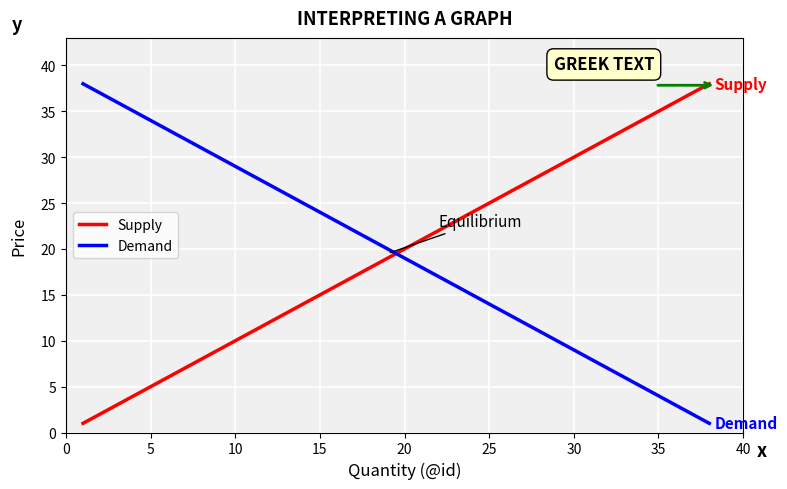

What is the difference between the maximum and minimum values in the Supply series?

37